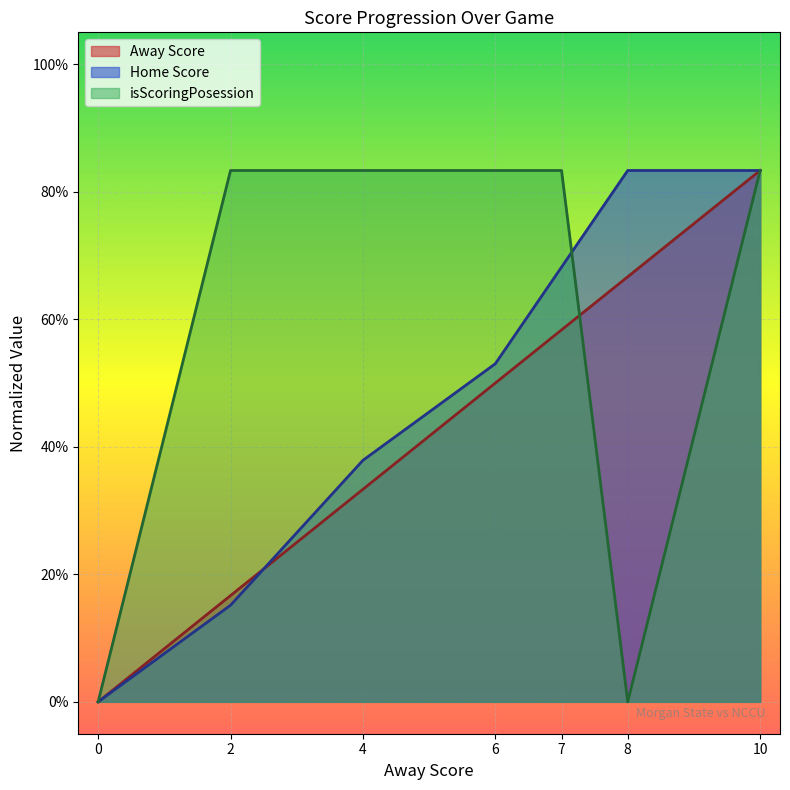

Is the value of isScoringPosession at 7 greater than the value of Away Score at 4?

Yes